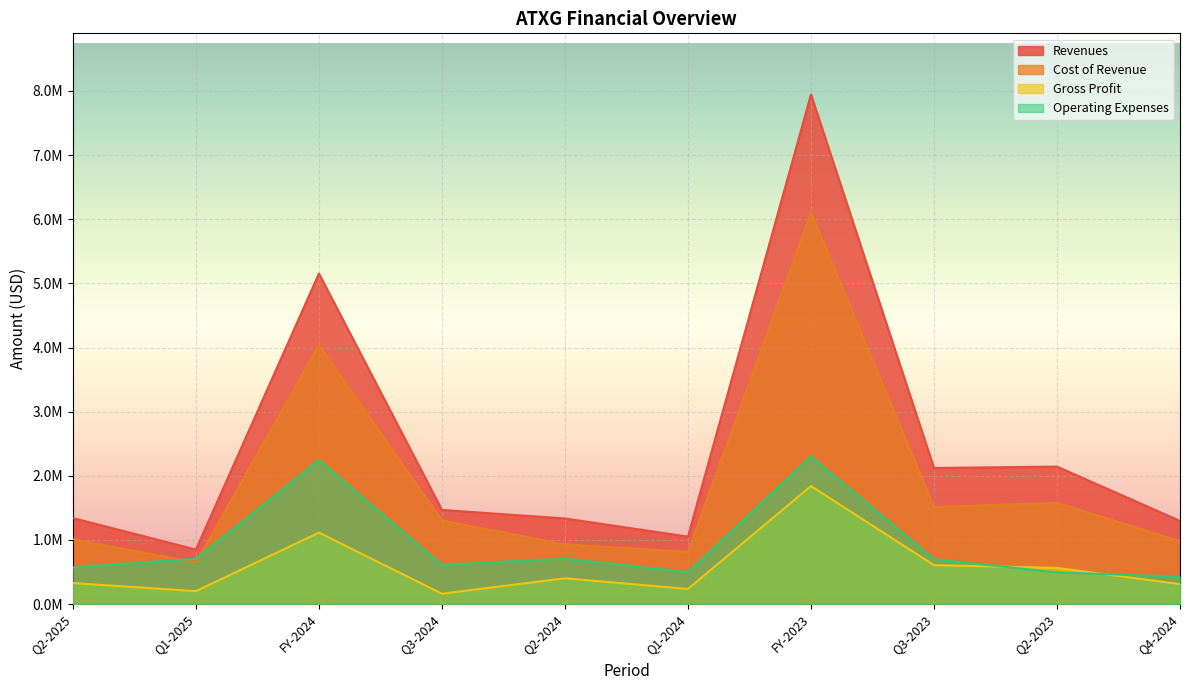

Read the Operating Expenses value at Q3-2024, to the nearest 100.

611900